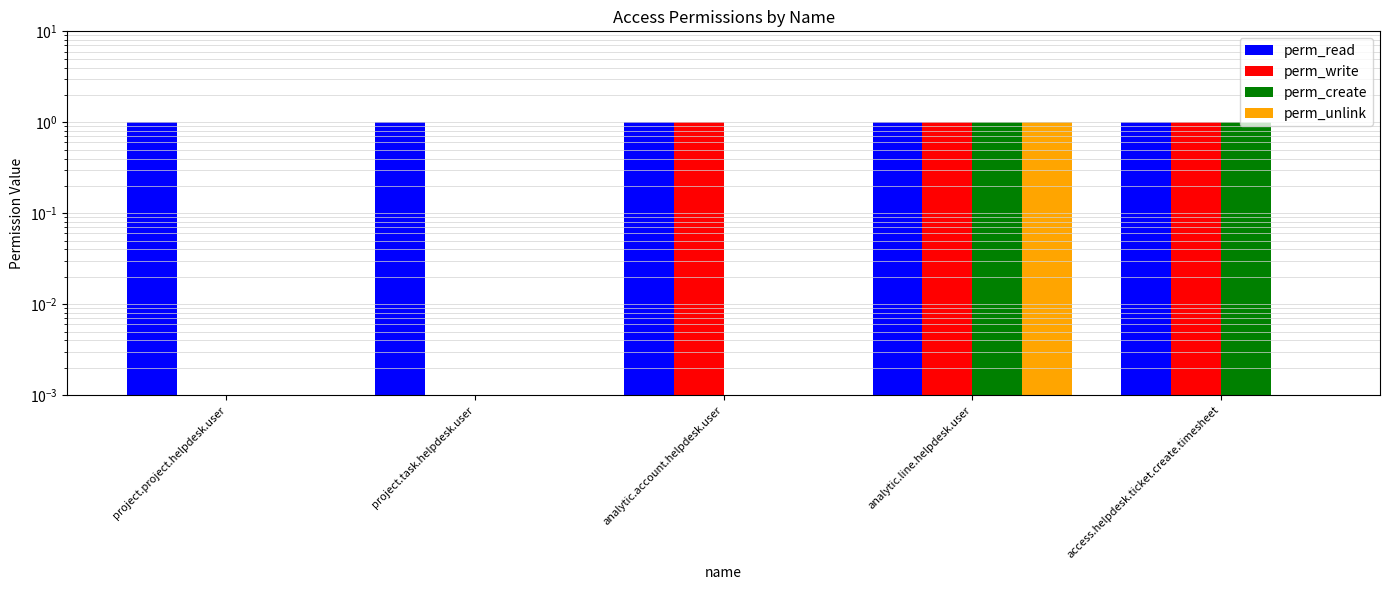

Between project.task.helpdesk.user and analytic.account.helpdesk.user, which series saw the biggest shift?

perm_write